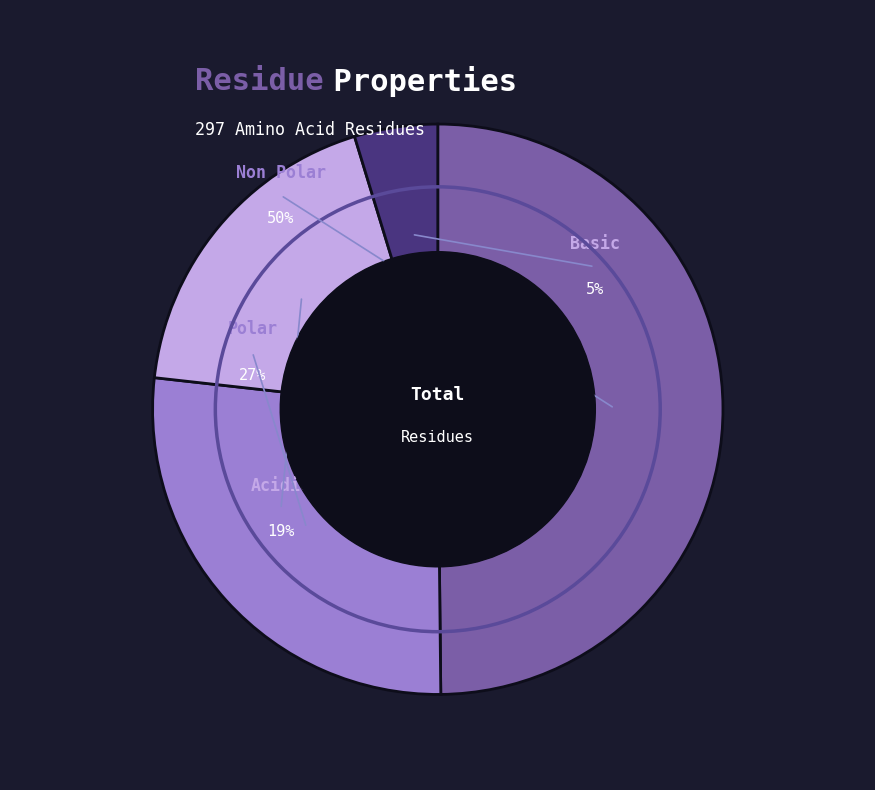

Which slice is the smallest?

basic